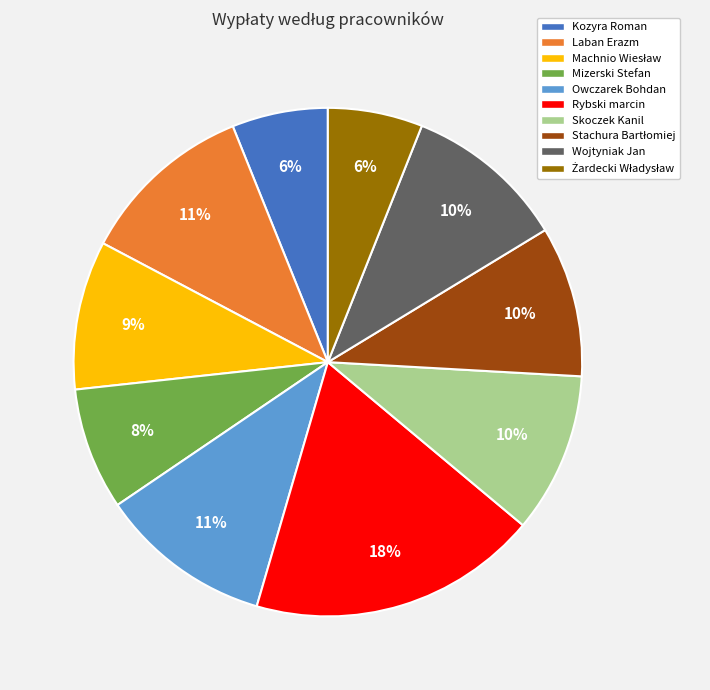

Combined, do Skoczek Kanil and Rybski marcin account for over 50%?

No